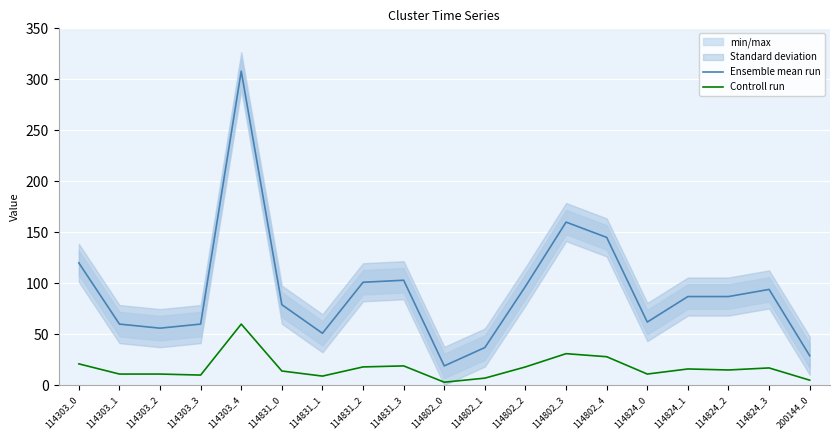

Which series has the widest spread of values?

Ensemble mean run